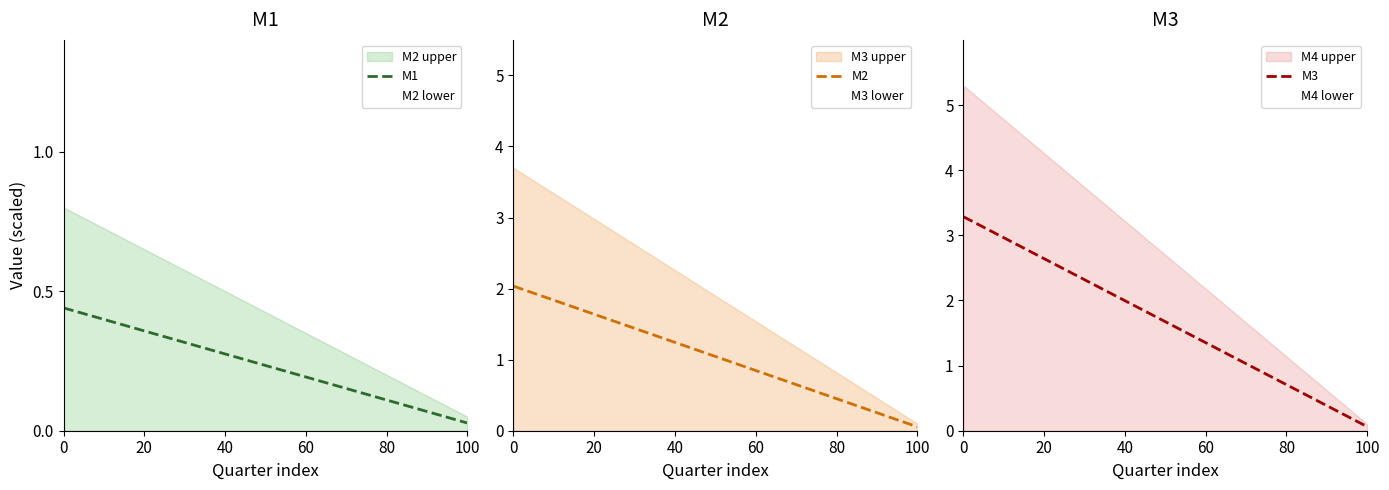

How many values in the M3 series are below 1?

6